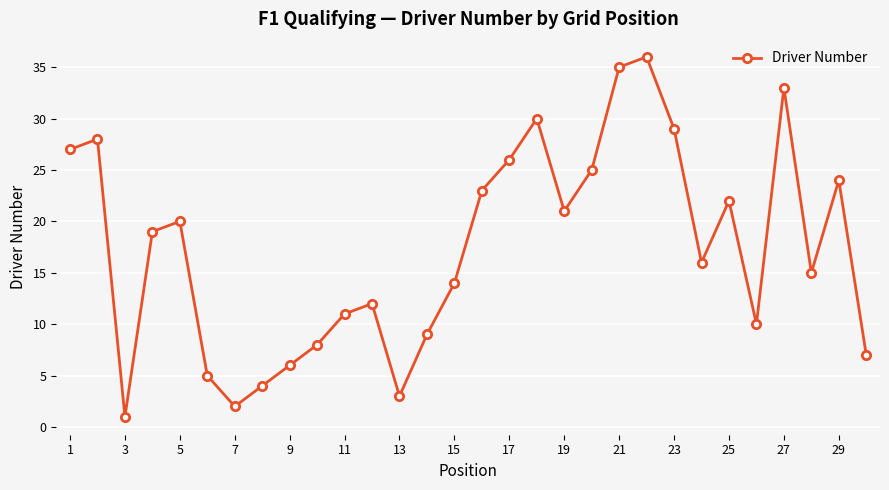

What is the difference between the maximum and minimum values?

35